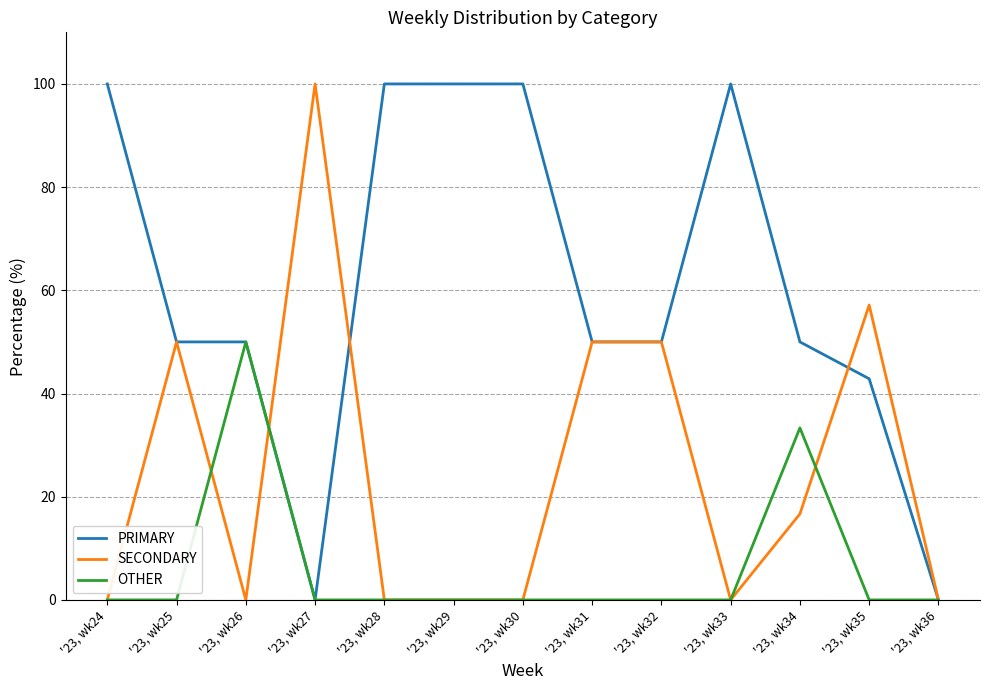

Rank the series by their average value, from lowest to highest.

OTHER, SECONDARY, PRIMARY